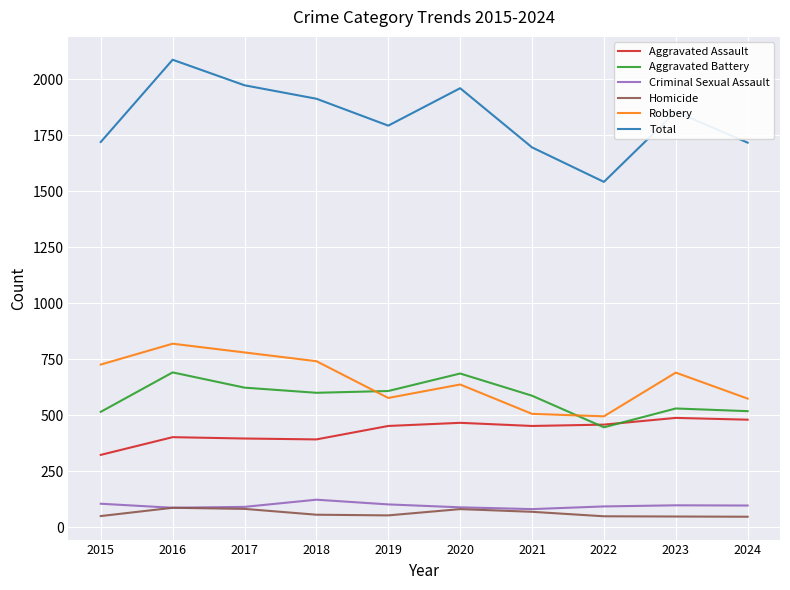

What value does the Robbery series have at 2018, to the nearest 5?

740